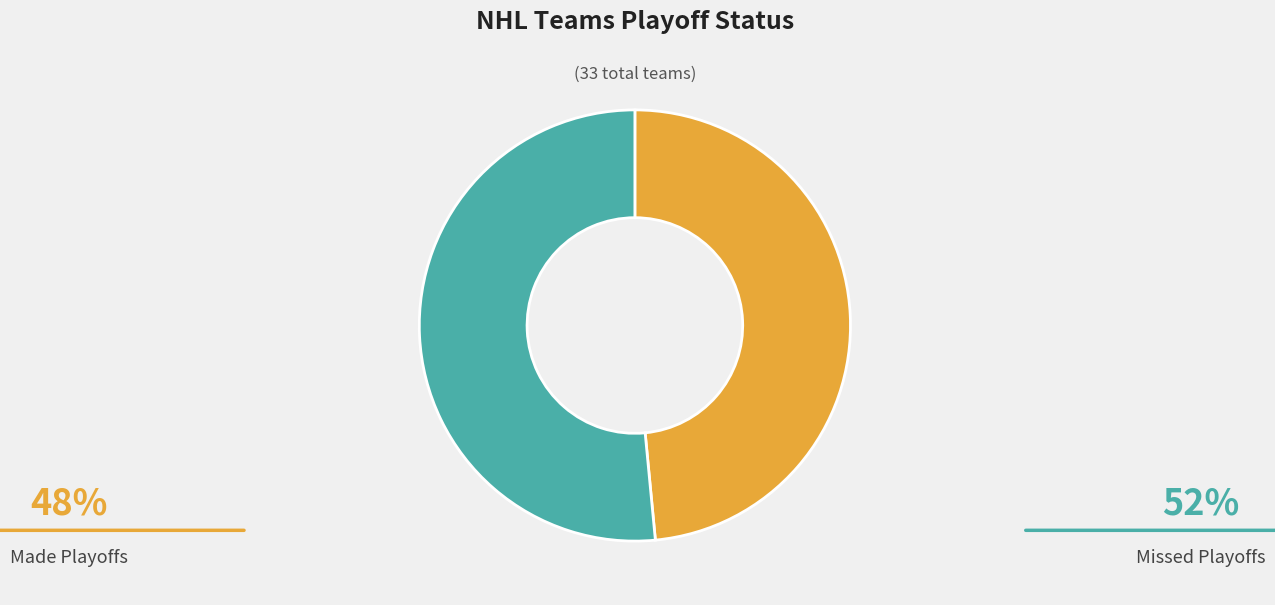

Is there a majority slice in this chart?

Yes